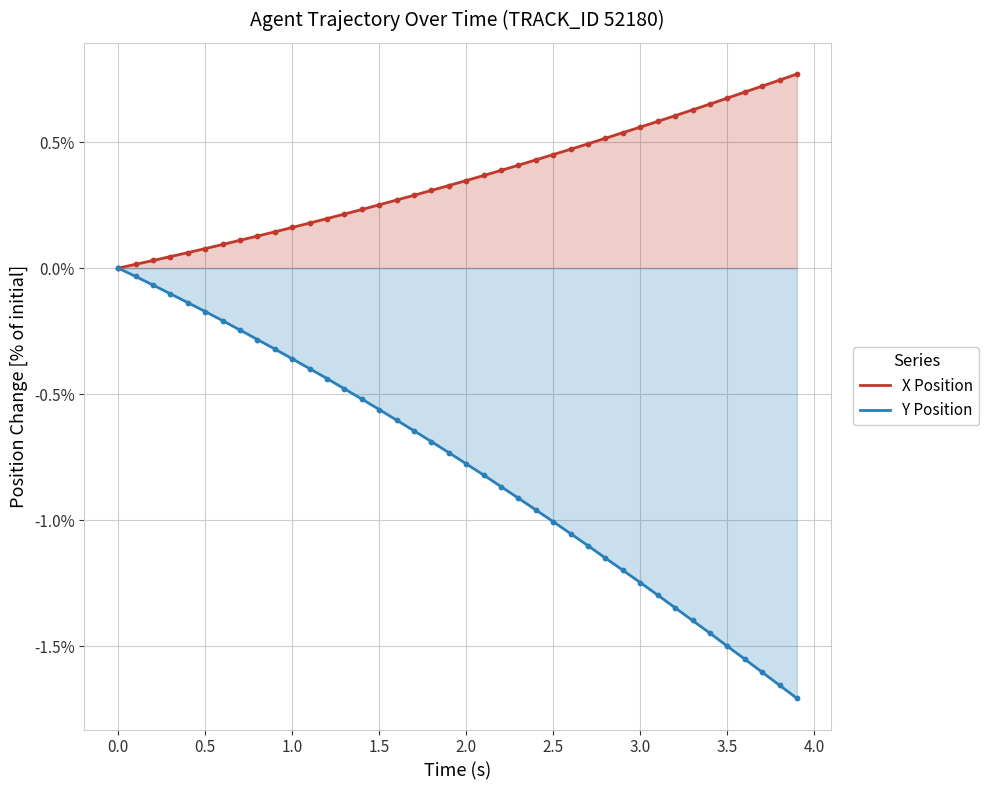

What are all the series names shown in the legend?

X Position, Y Position